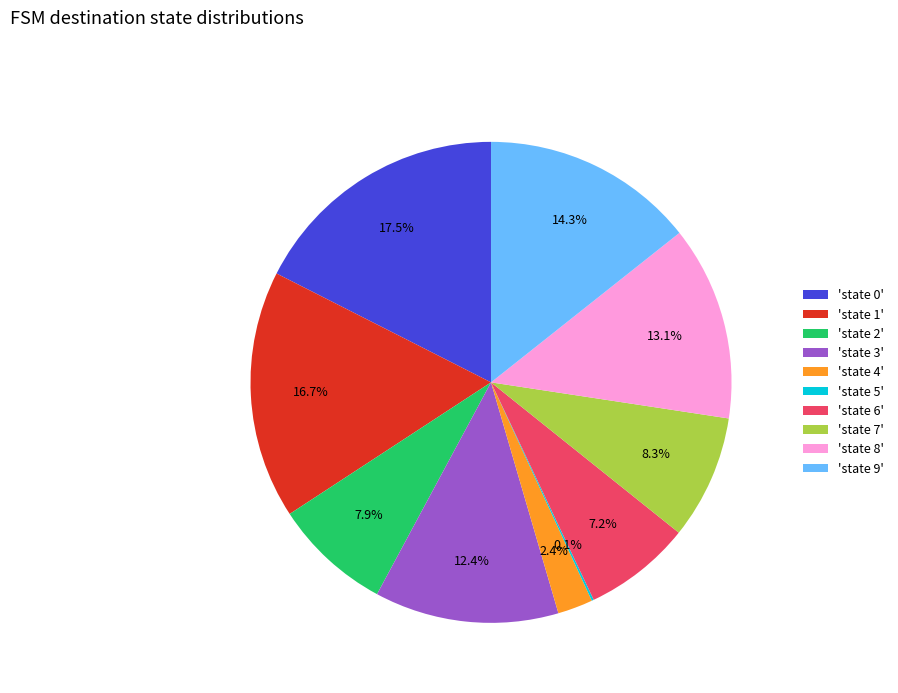

What is the ratio of the value at 'state 7' to the value at 'state 3'?

0.7